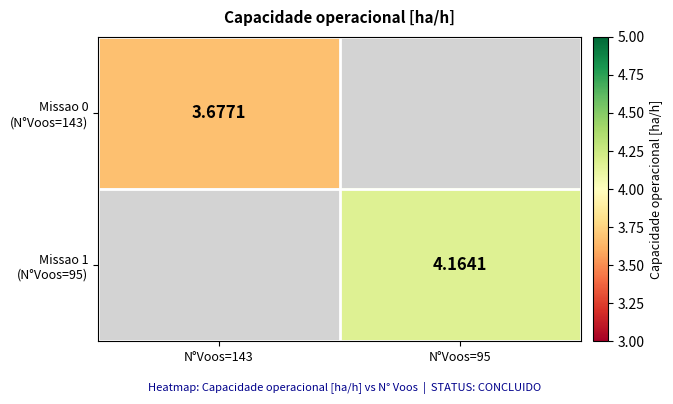

What is the minimum value shown in the chart?

3.7